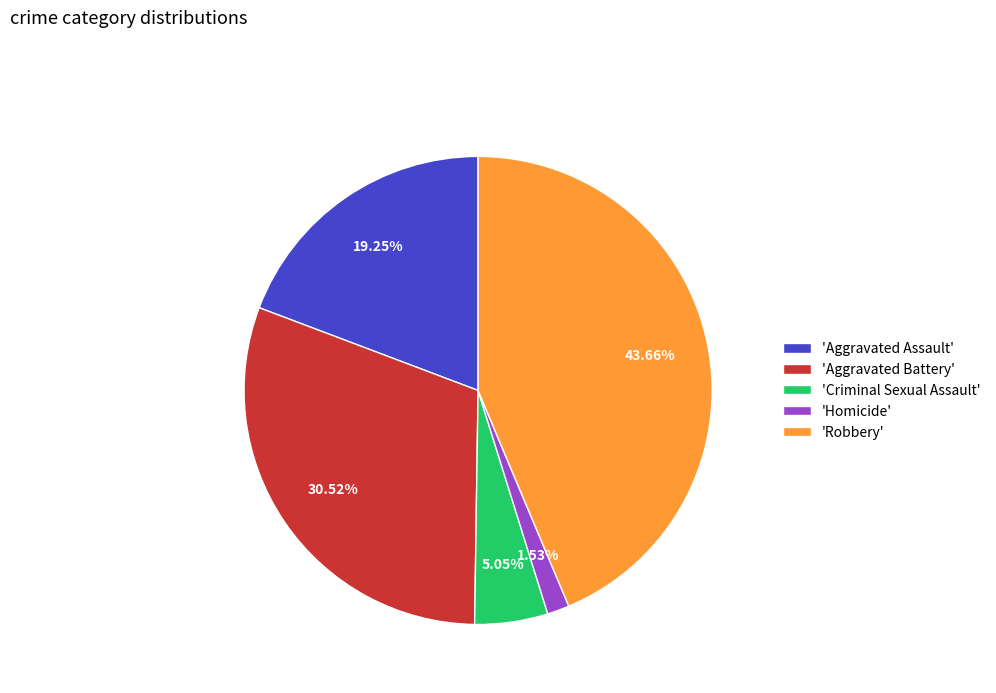

Between 'Aggravated Battery' and 'Aggravated Assault', which is larger?

'Aggravated Battery'